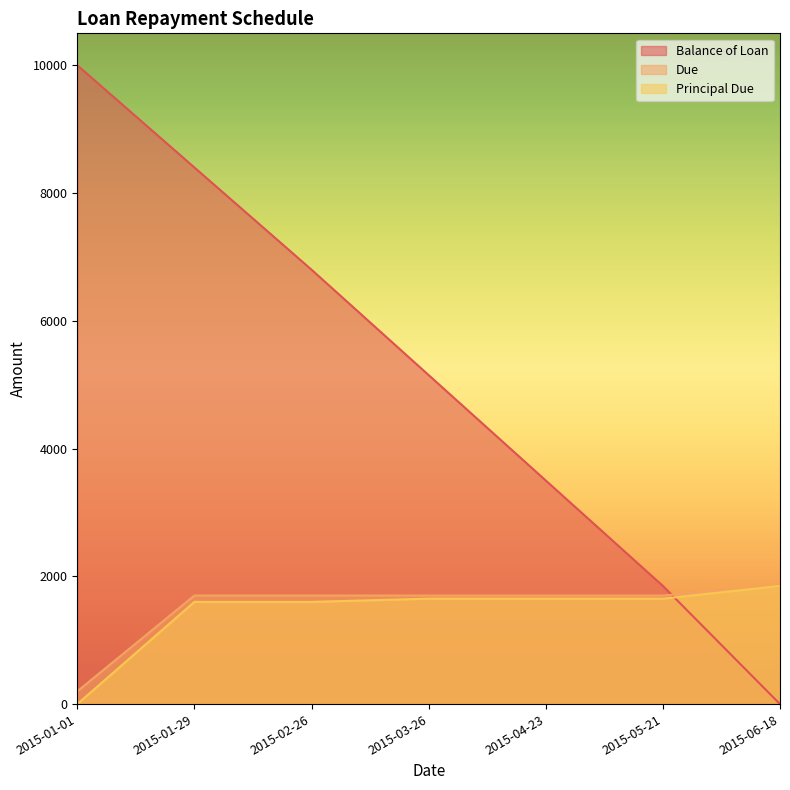

List the labels in order of Due value, largest first.

2015-06-18, 2015-01-29, 2015-02-26, 2015-03-26, 2015-04-23, 2015-05-21, 2015-01-01